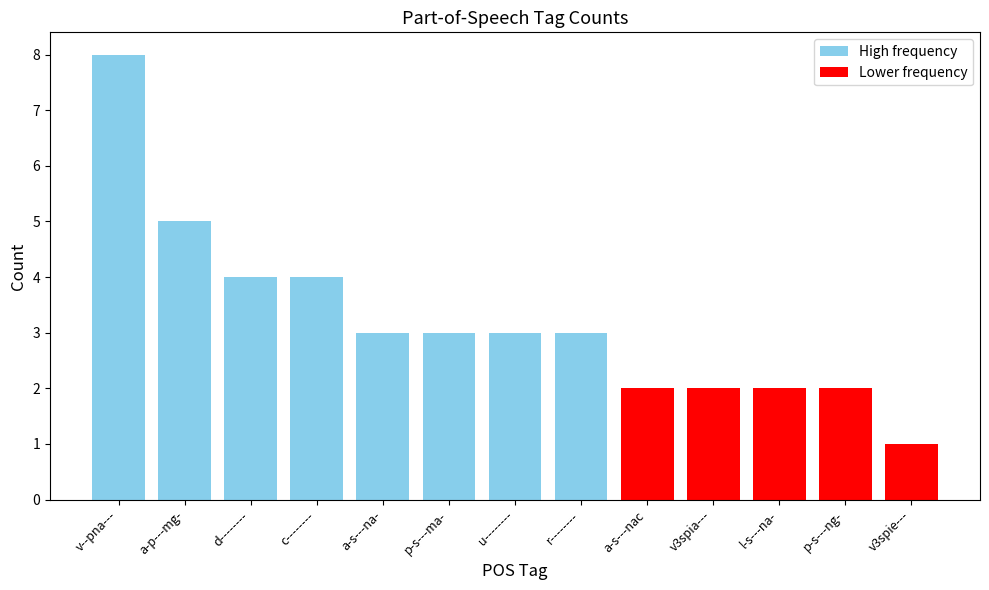

List the series in order of their peak value, lowest first.

red, skyblue